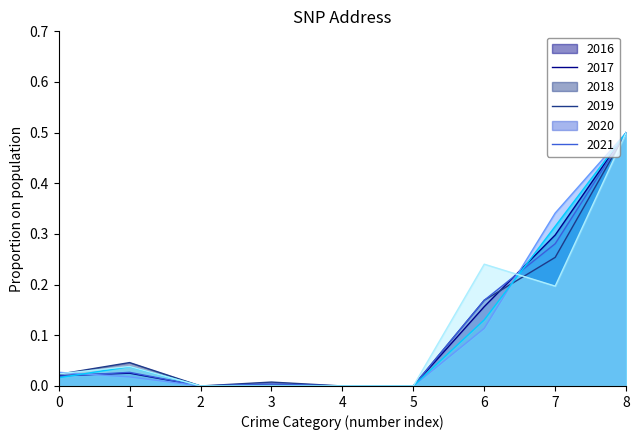

True or false: 2016 has more than 2 points higher than both neighbors.

False